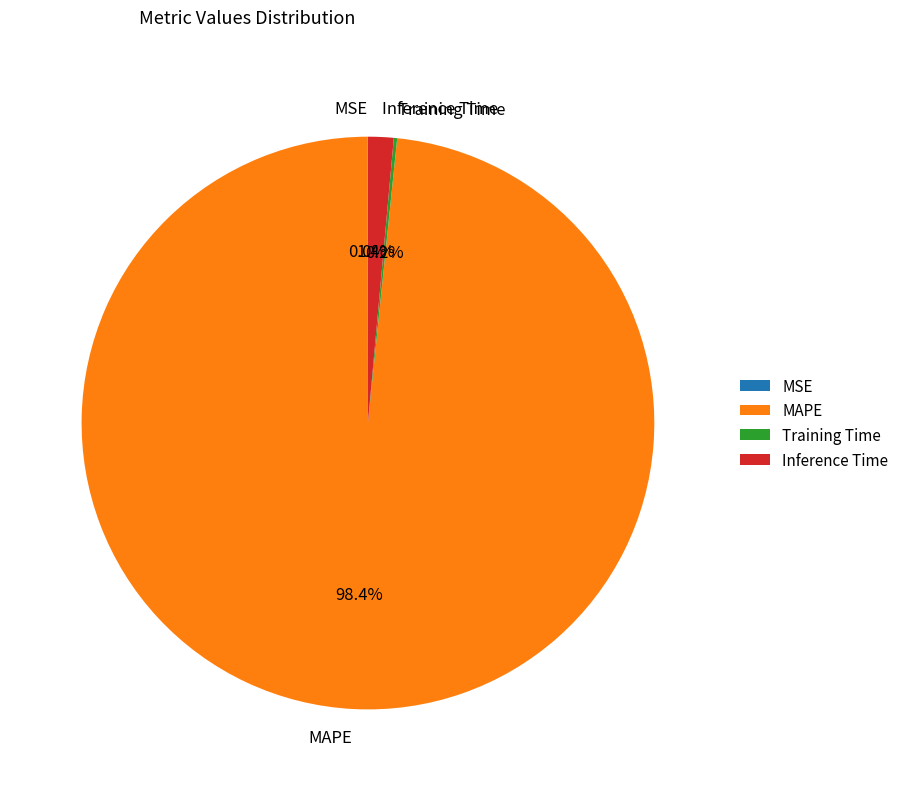

Which slice represents more than half of the pie?

MAPE